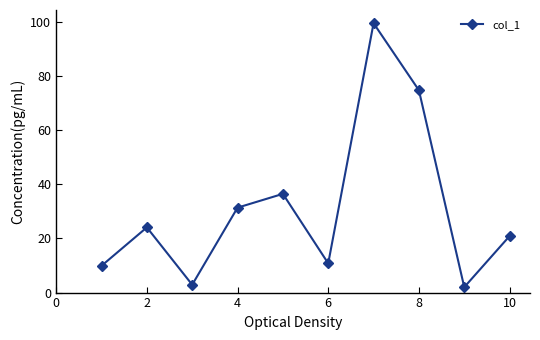

What is the maximum value shown in the chart?

99.6